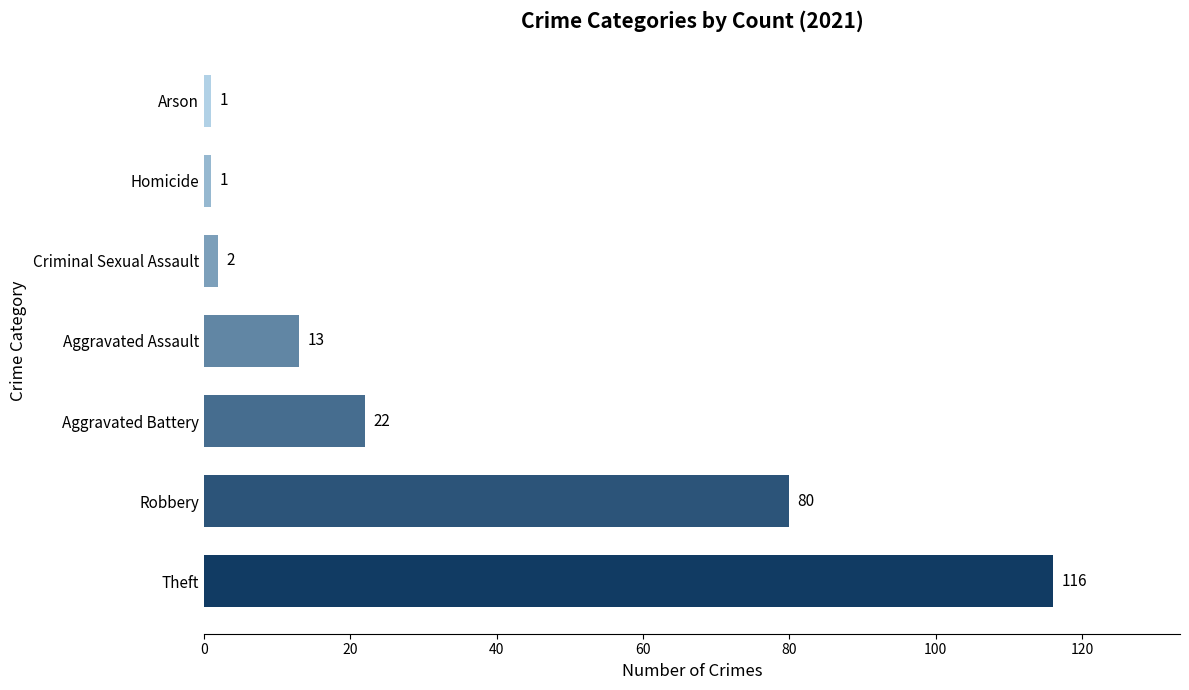

The chart shows a value of 2 at Criminal Sexual Assault. True or false?

True